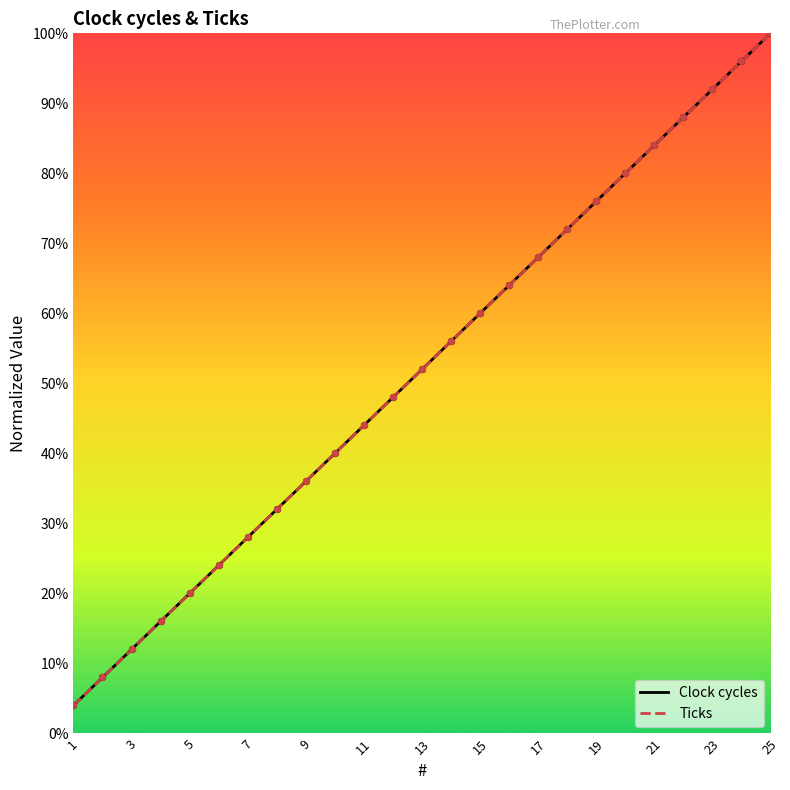

Is the value of Ticks at 19 greater than the value of Clock cycles at 21?

No